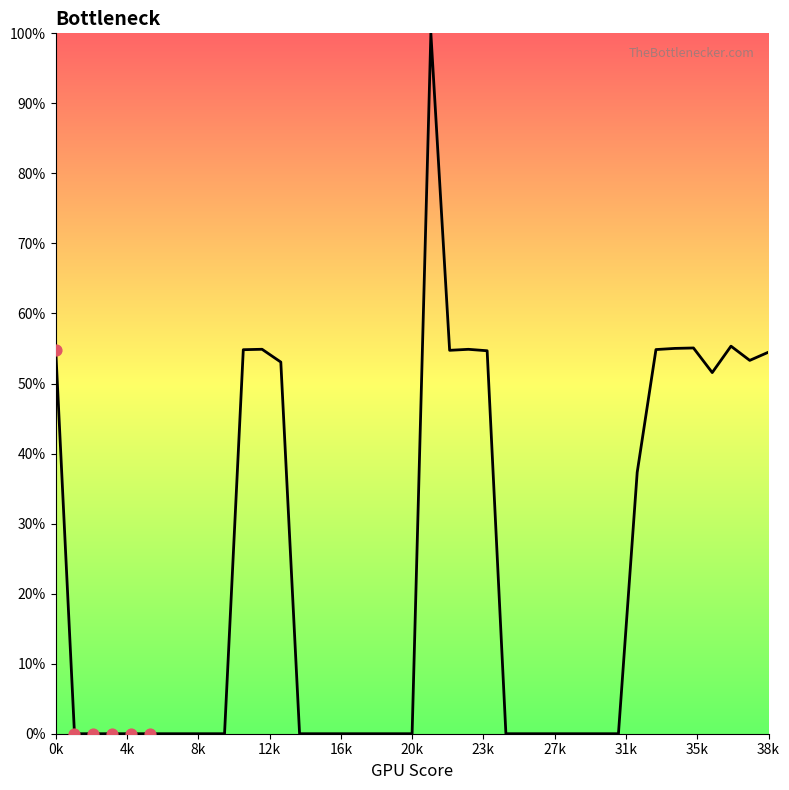

What is the greatest value displayed?

100.0